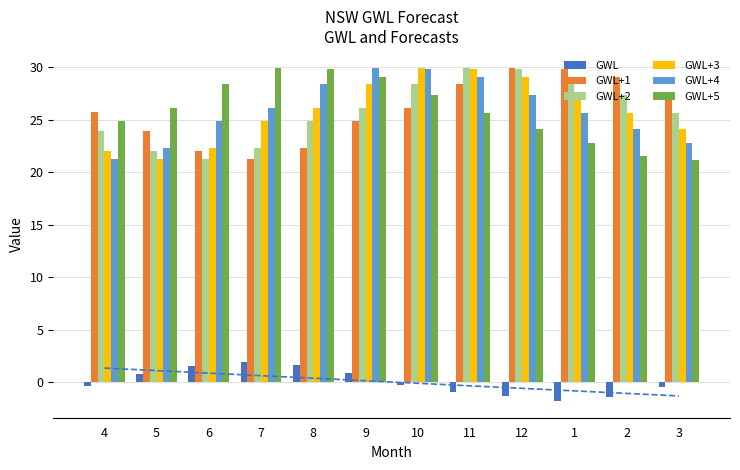

List the labels in order of GWL+2 value, smallest first.

6, 5, 7, 4, 8, 3, 9, 2, 10, 1, 12, 11